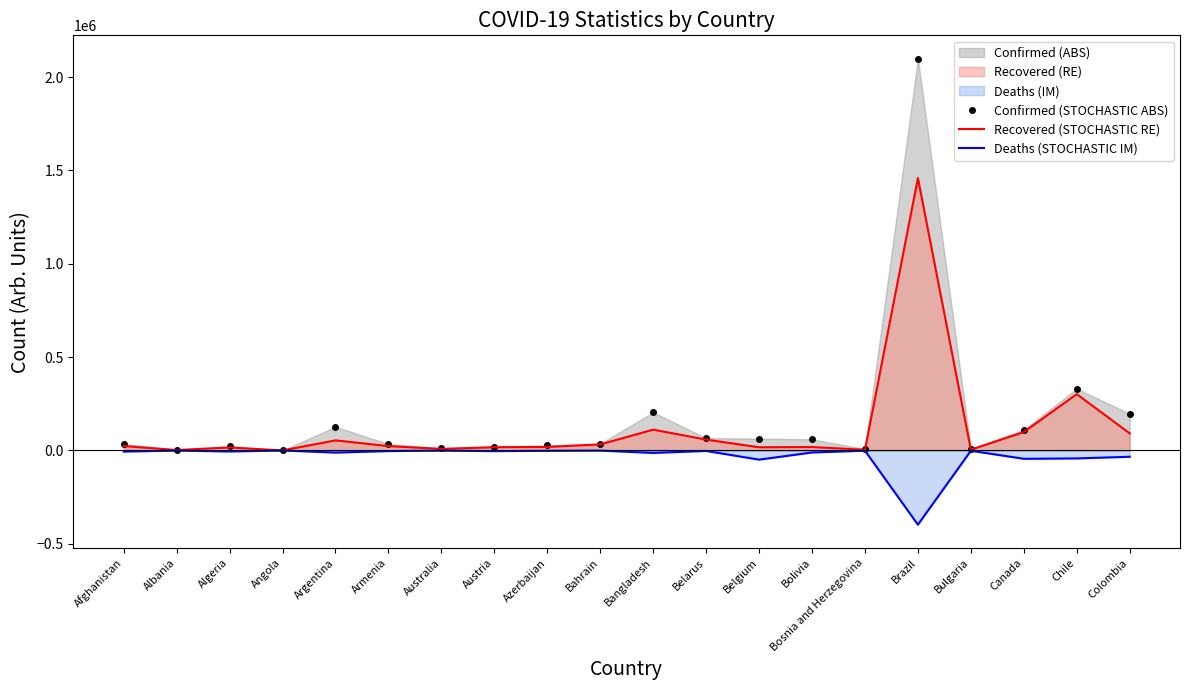

The value of Deaths (STOCHASTIC IM) at Armenia is -3250. True or false?

True